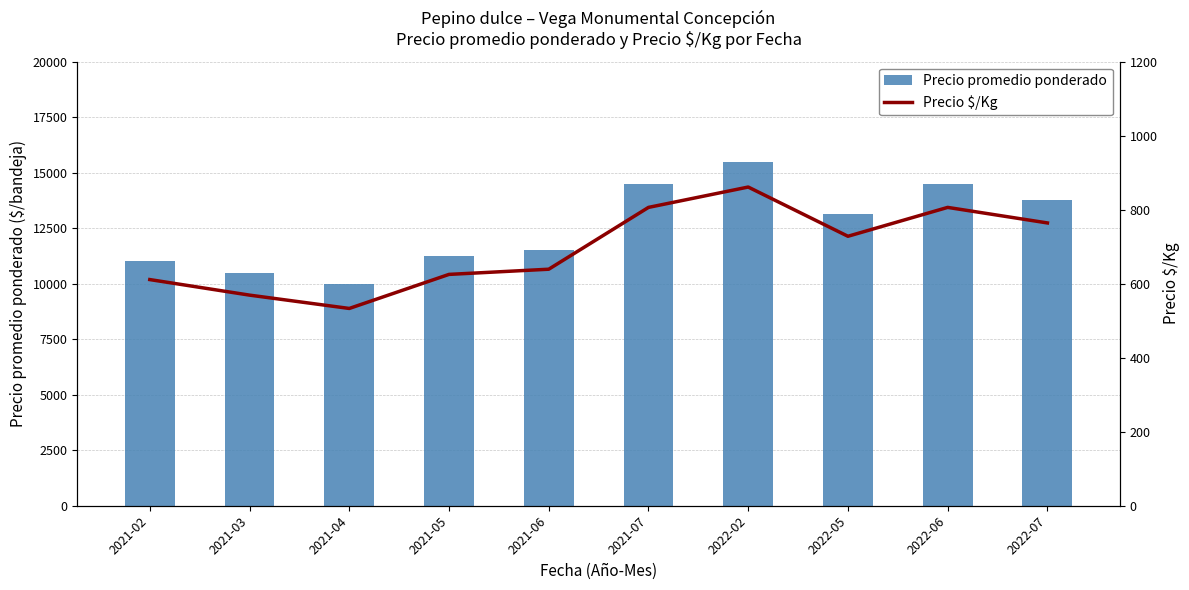

What is the label of the 7th bar from the right?

2021-05